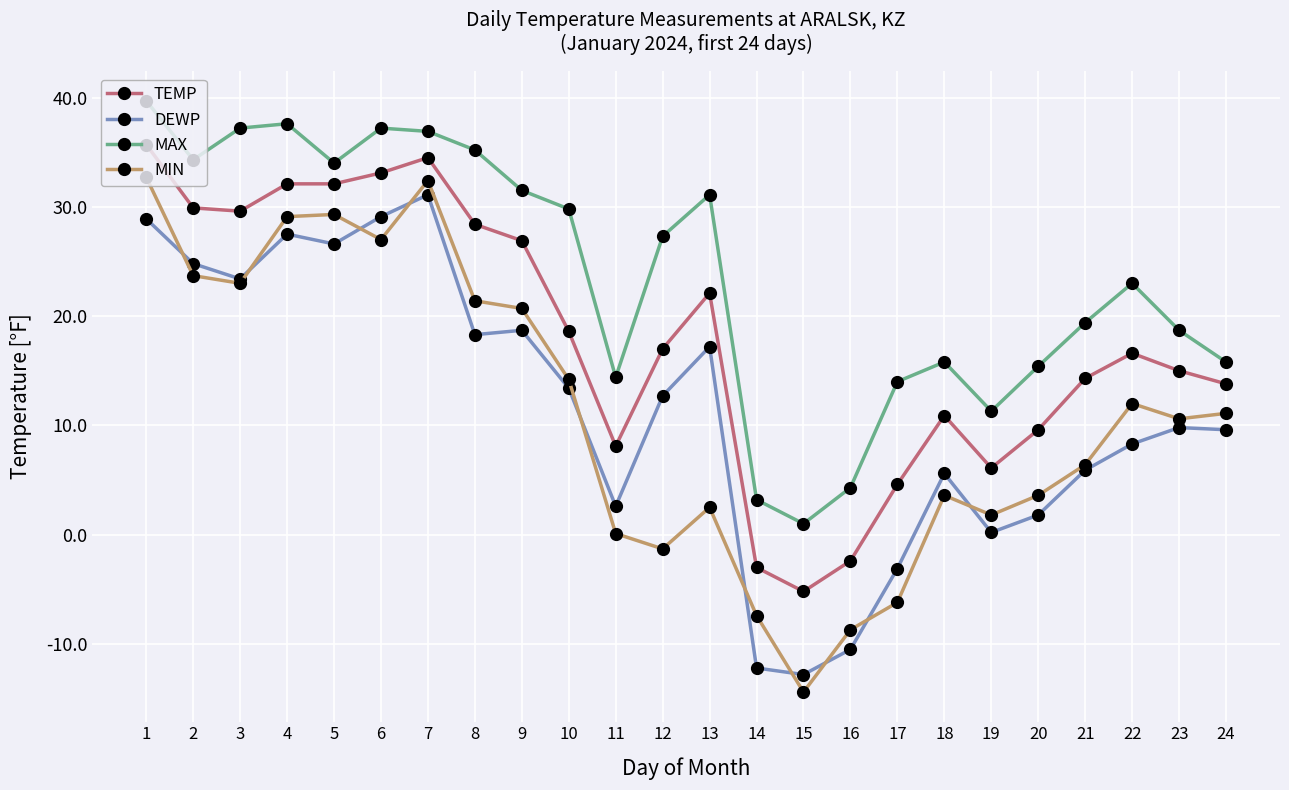

How many values in TEMP are above zero?

21